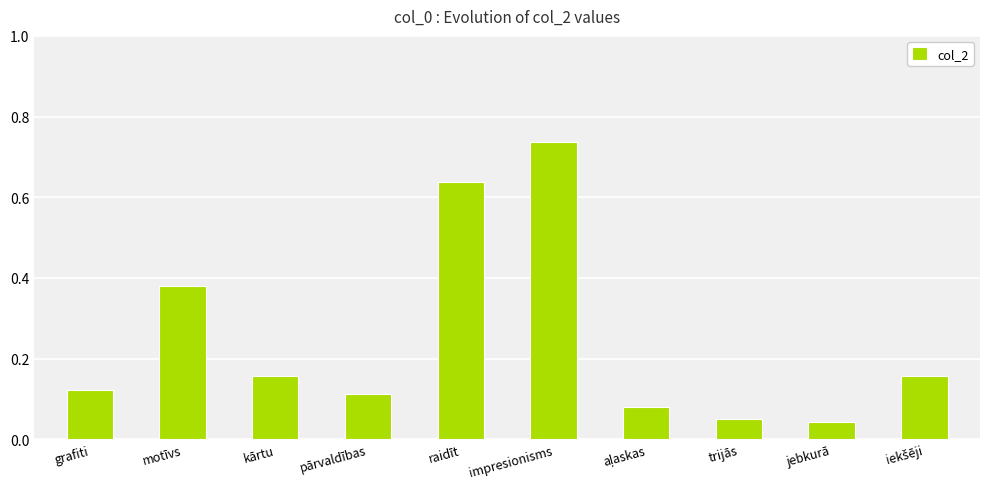

Which category has the highest value across all series?

impresionisms